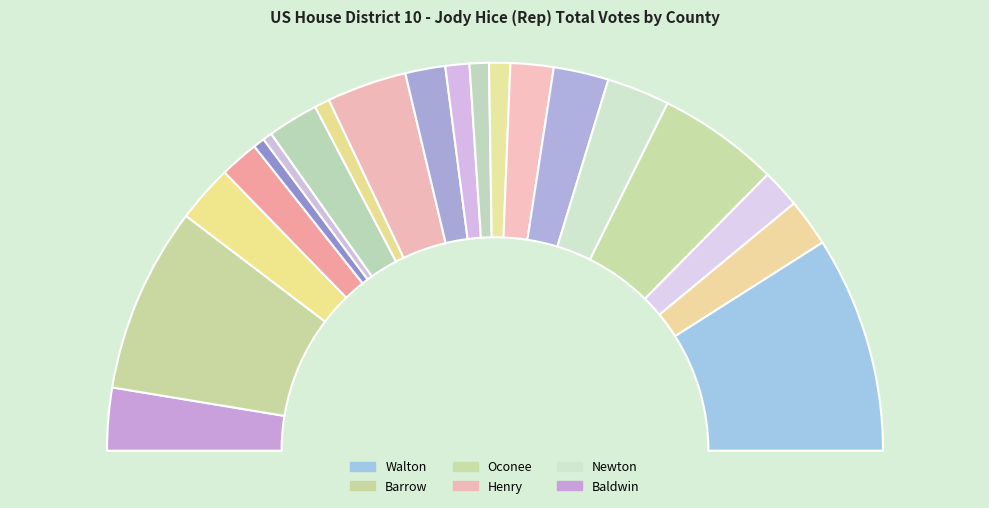

What is the total percentage of Oglethorpe and Morgan?

7.8%